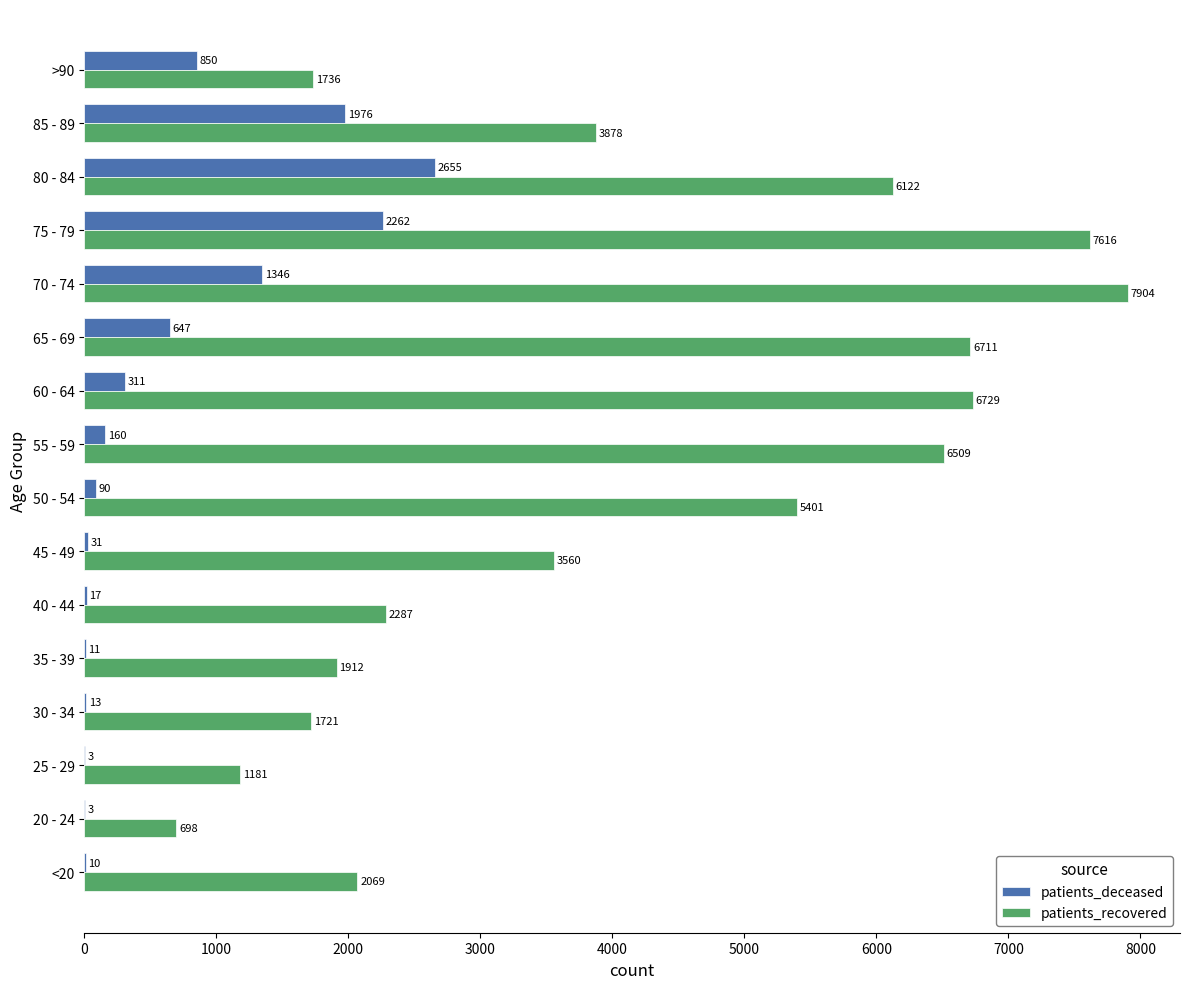

What are all the series names shown in the legend?

patients_deceased, patients_recovered